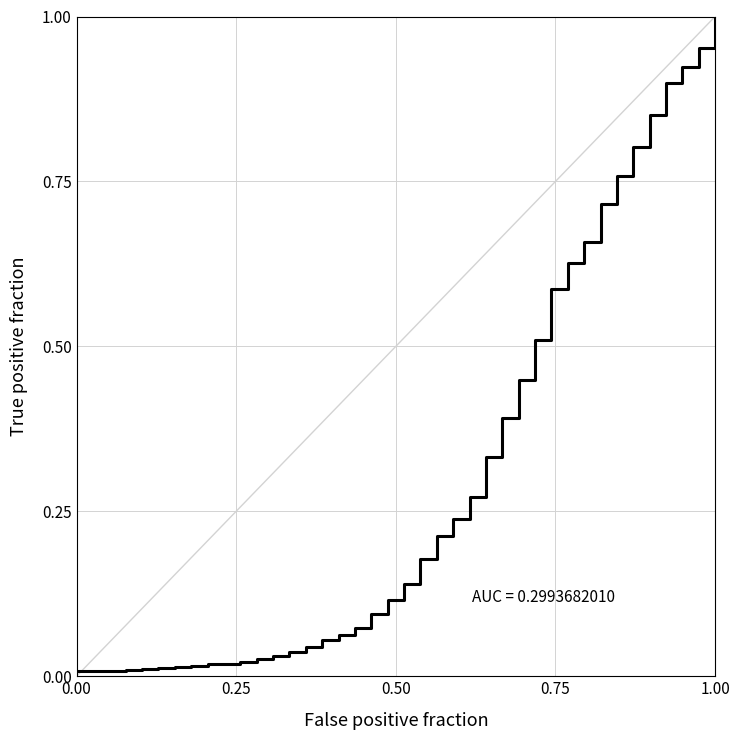

Is this an area chart (filled region under the line)?

No